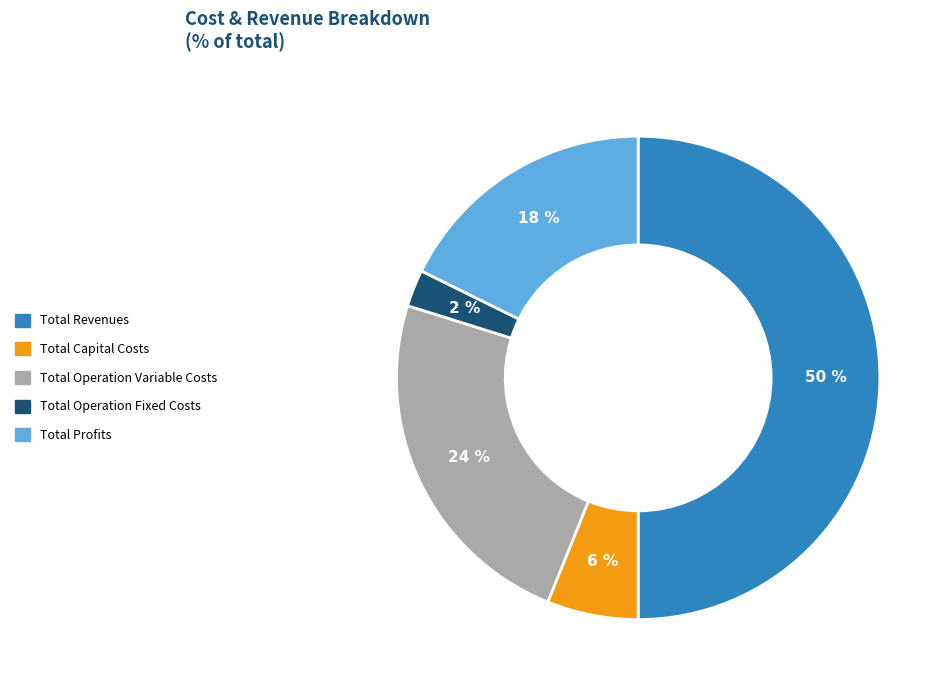

Between Total Operation Variable Costs and Total Capital Costs, which is larger?

Total Operation Variable Costs